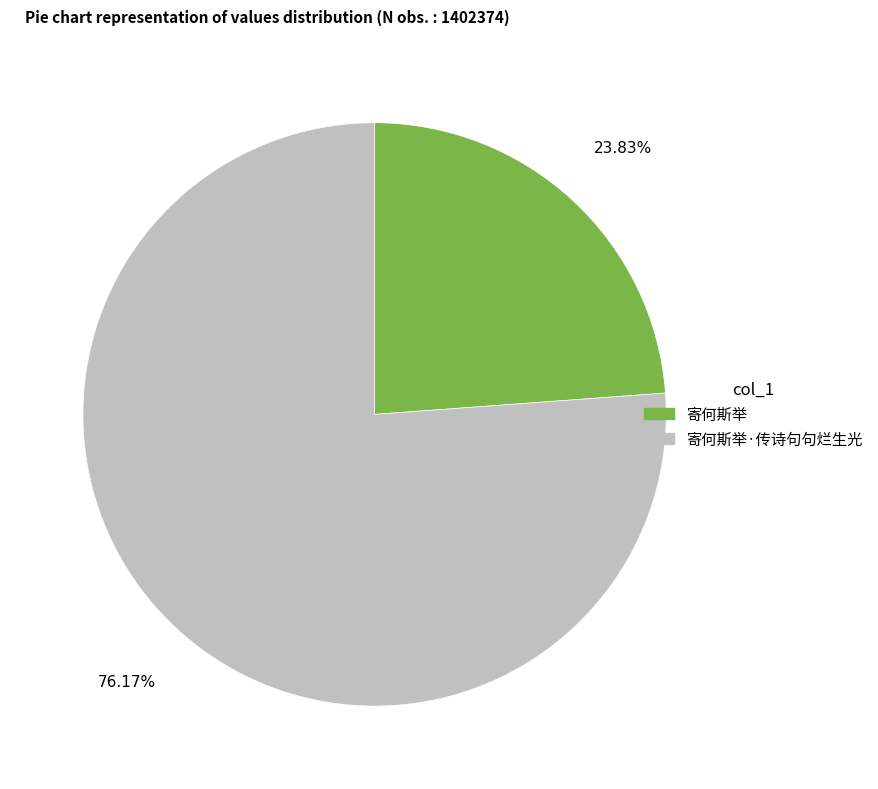

Is there a majority slice in this chart?

Yes